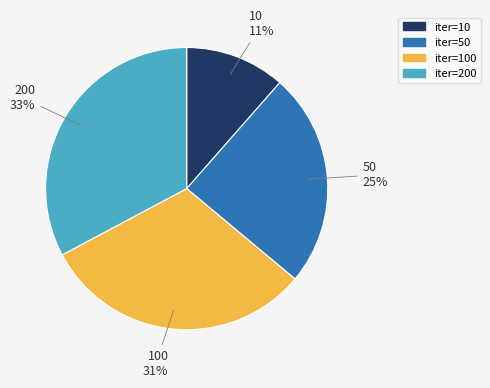

Is there a majority slice in this chart?

No